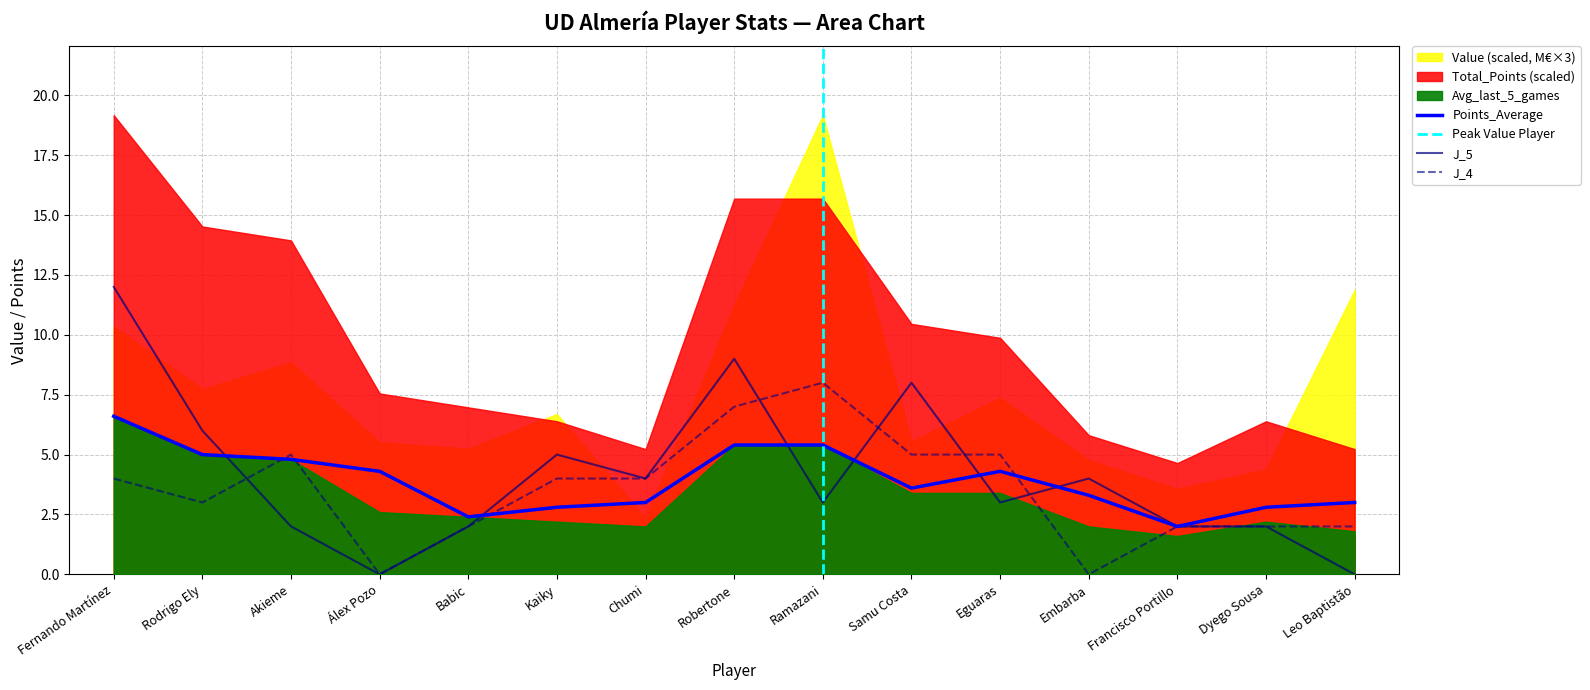

True or false: Points_Average has more than 2 points higher than both neighbors.

False